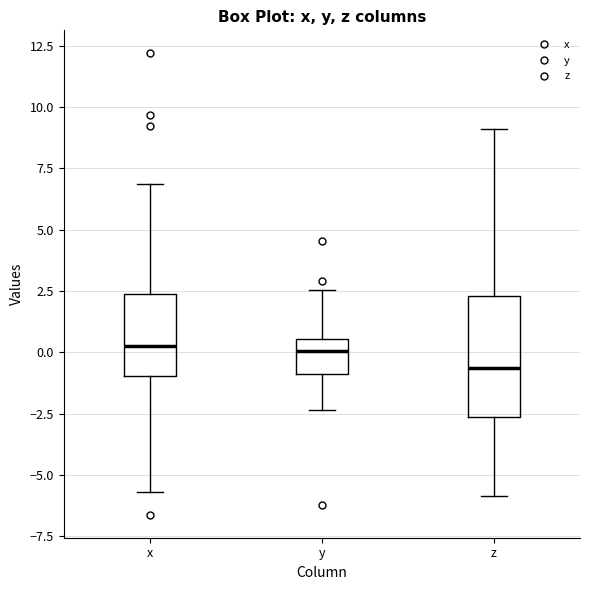

Which box is the tallest, from its lower edge to its upper edge?

z